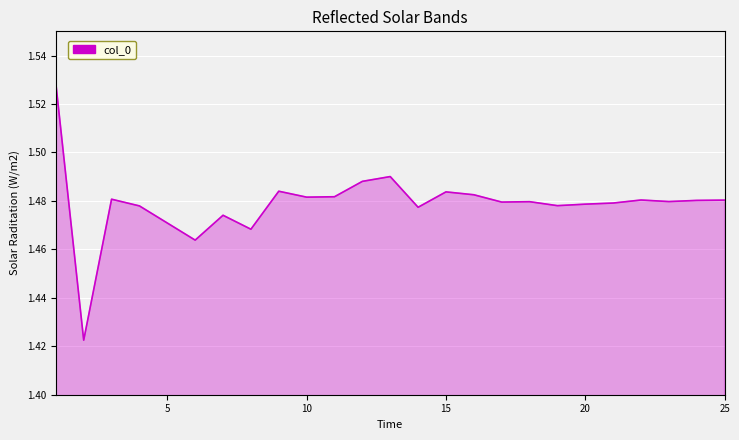

Does the chart have visible grid lines?

Yes